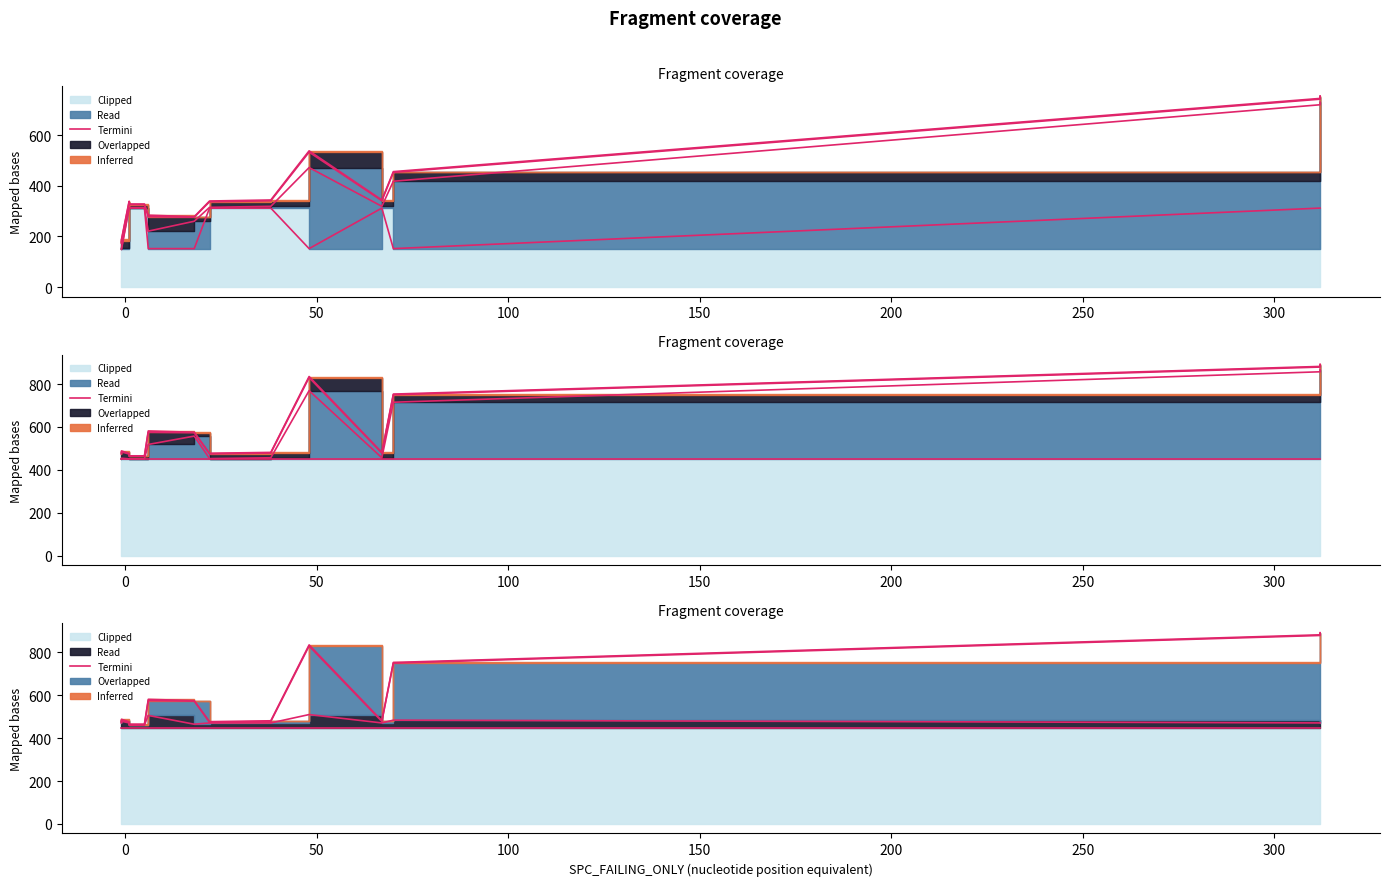

Count the values in the range 471 to 479.

8